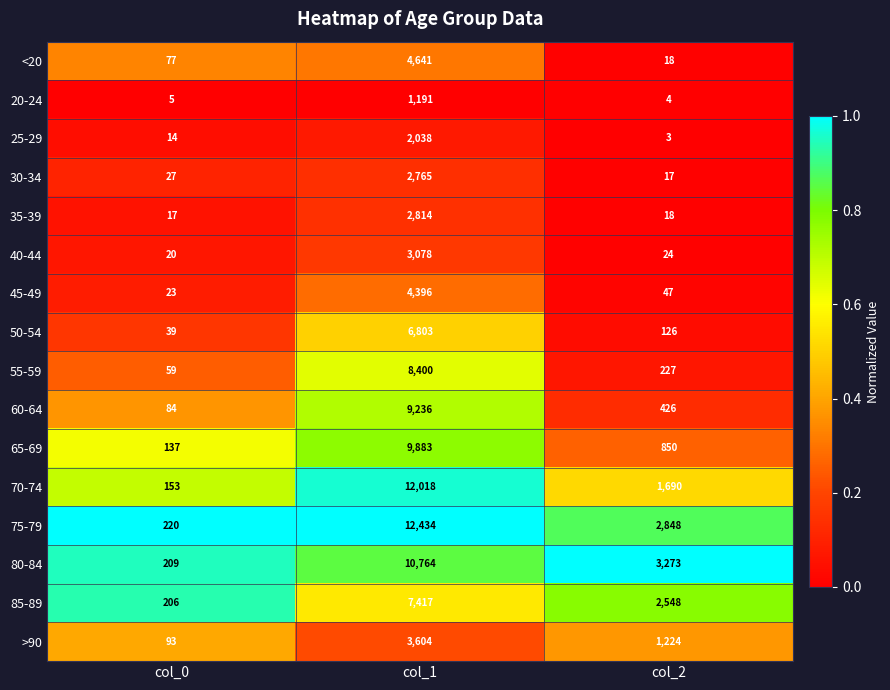

Which series changed the most between col_0 and col_1?

75-79